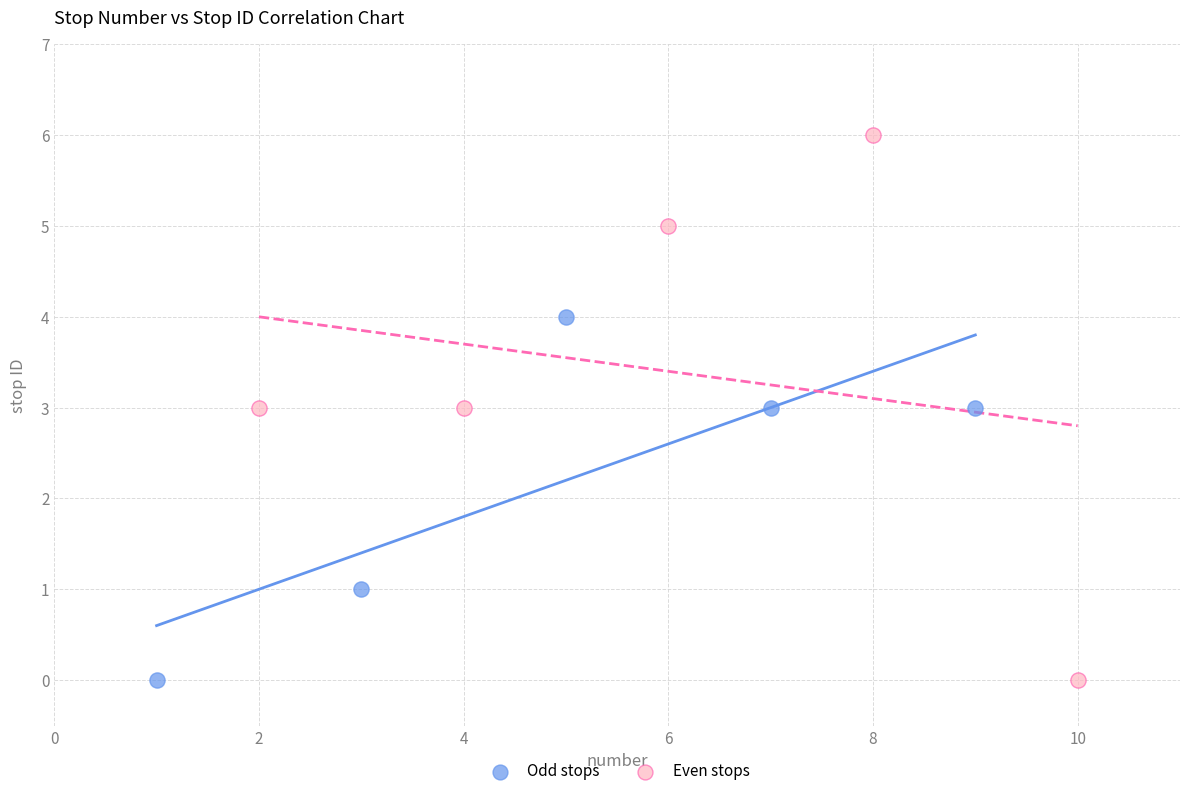

Which series reaches the maximum Y coordinate?

Even stops